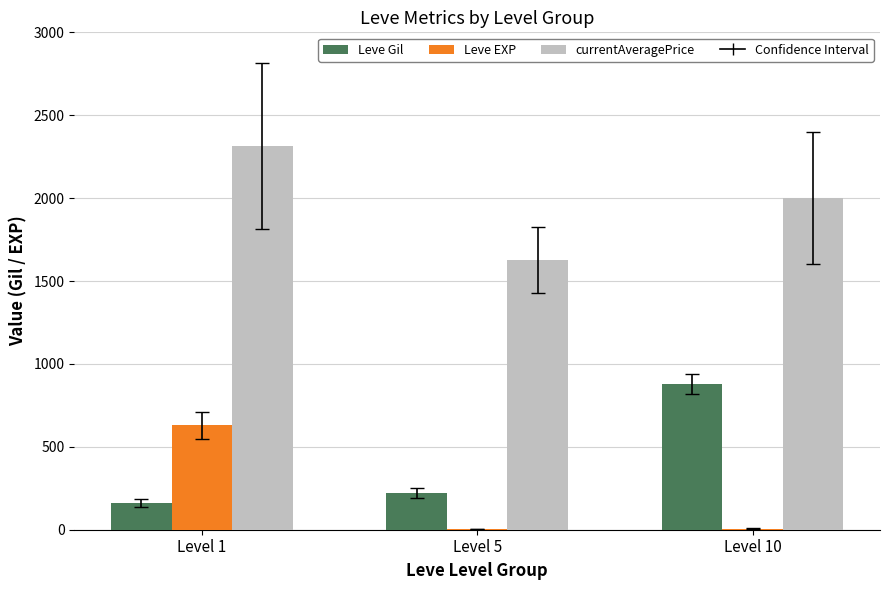

Does the chart contain stacked bars?

No